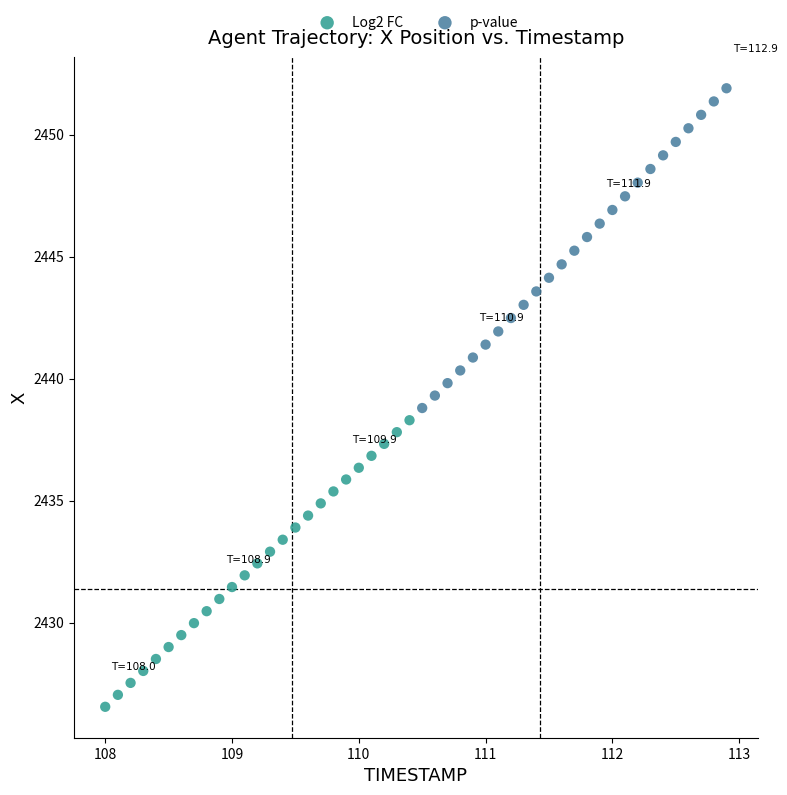

Which series contains the lowest Y value?

Log2 FC